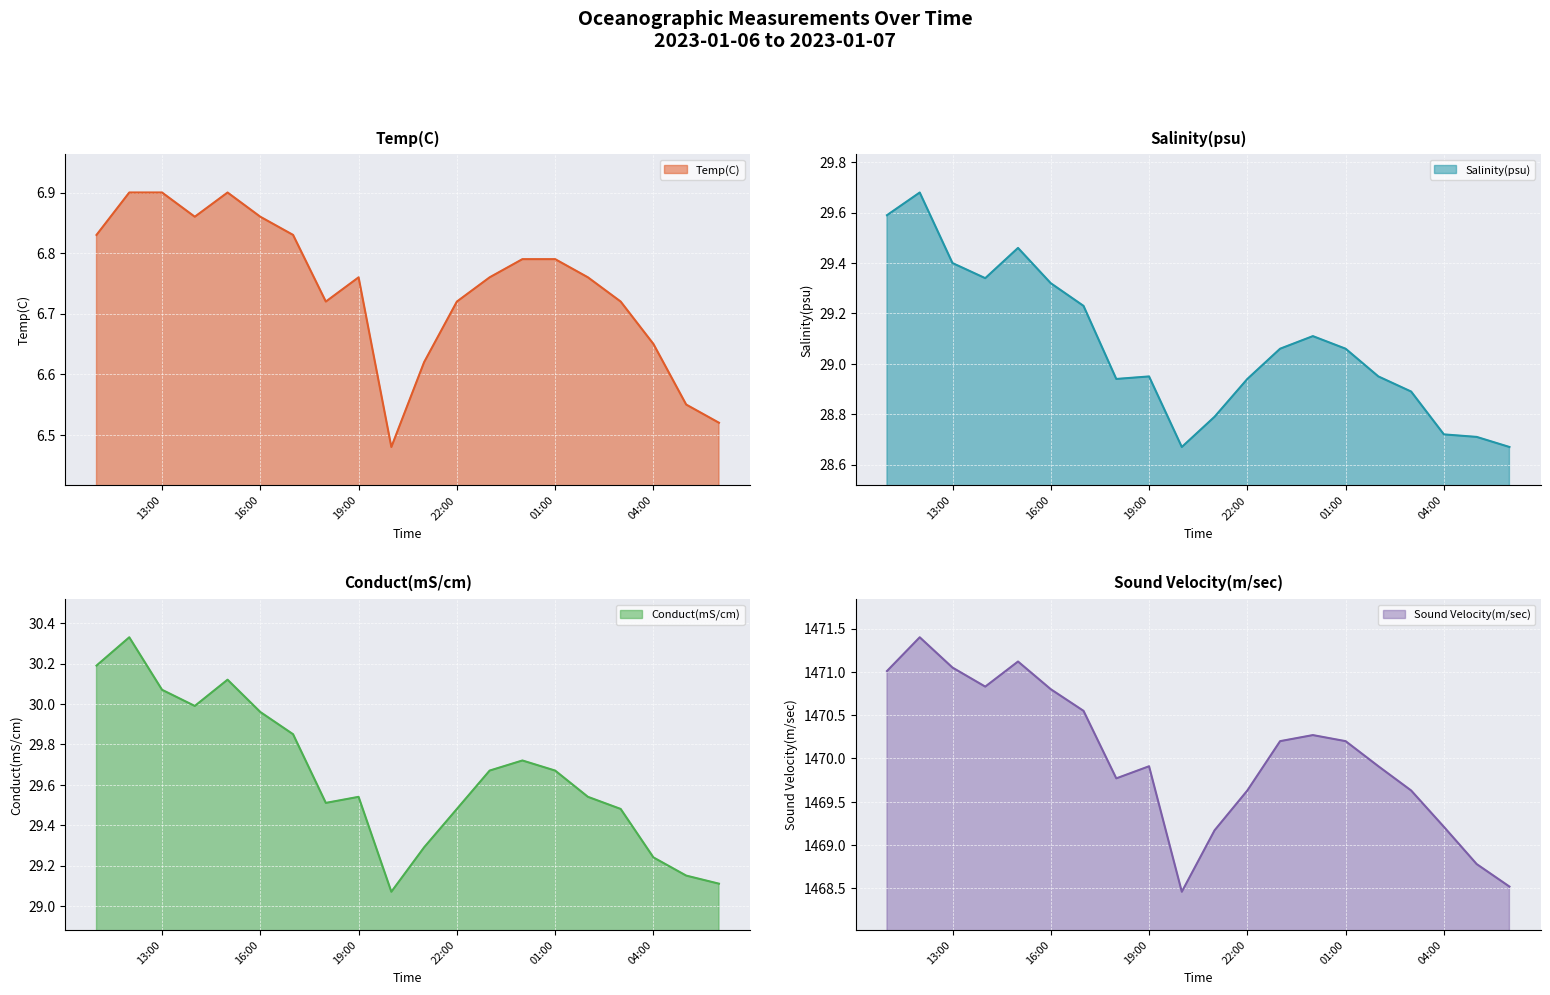

What is the difference between the second highest and second lowest values in the Sound Velocity(m/sec) series?

2.6